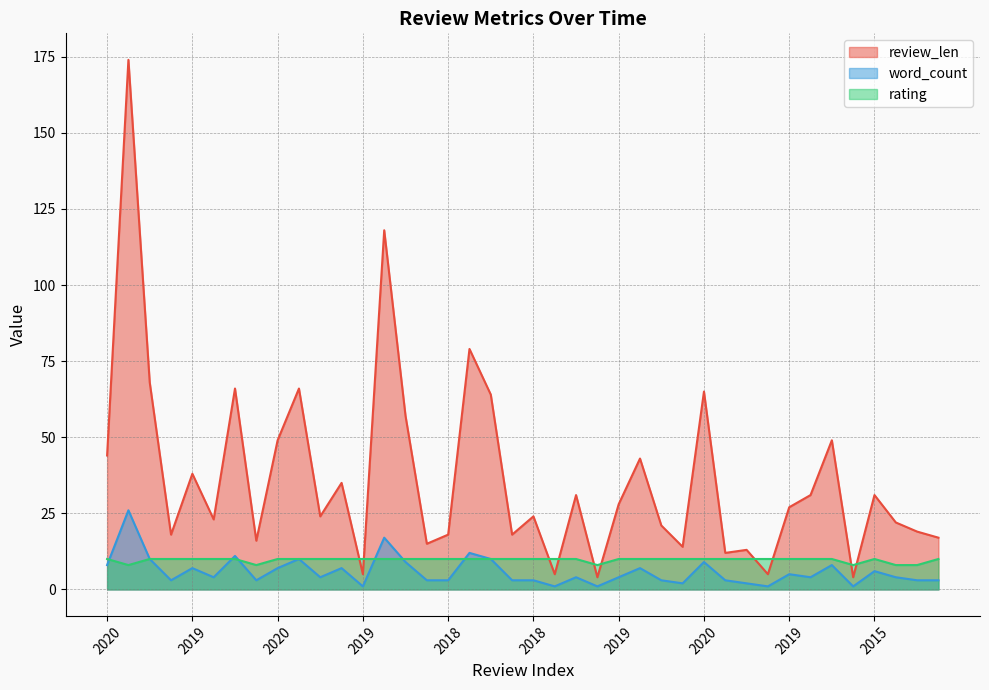

The rating series shows 10 at 2019. True or false?

True